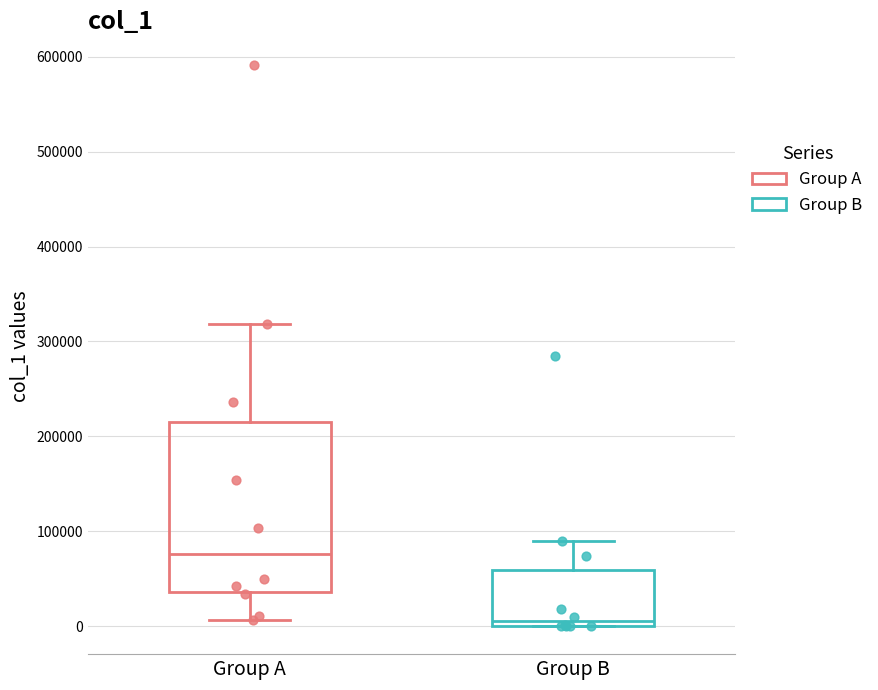

Reading left to right, transcribe this box plot: for each box, give where its median line is, the range the box spans, and where its two whiskers end, as read against the y-axis. The values are not printed on the chart, so give them approximately, as read against the axis.

Group A: median 80000, box 40000 to 220000, whiskers 10000 to 320000
Group B: median 10000, box 0 to 60000, whiskers 0 to 90000